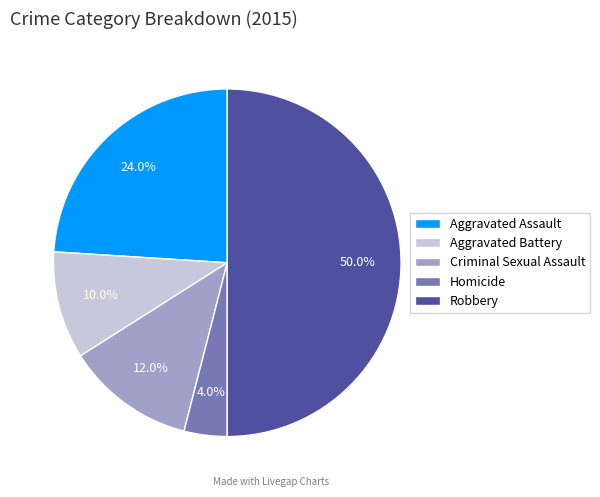

What percentage is the Robbery slice, to the nearest percent?

50%